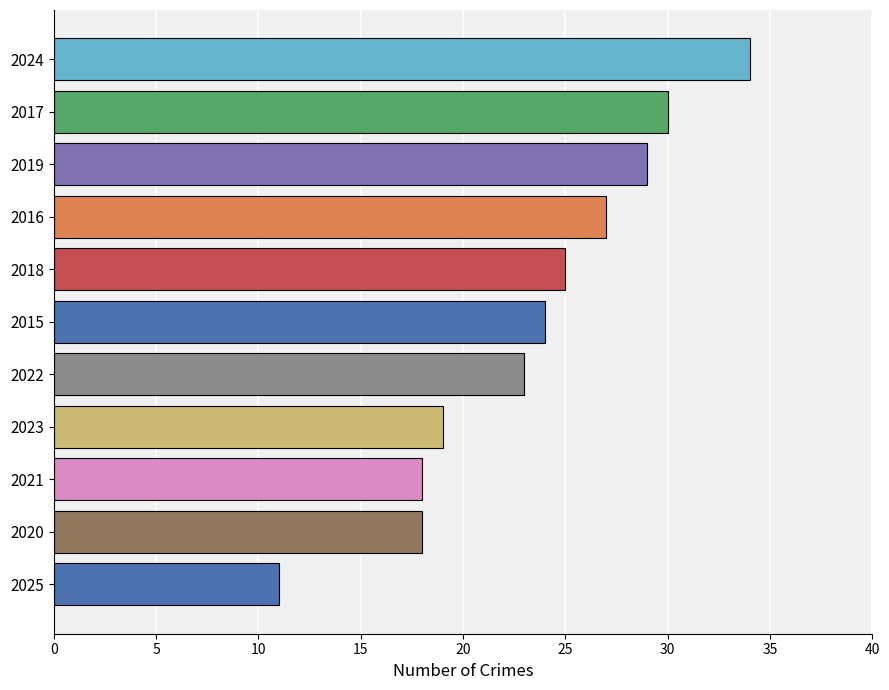

Reading top to bottom, list all the values displayed in this chart.

2024=34	2017=30	2019=29	2016=27	2018=25	2015=24	2022=23	2023=19	2021=18	2020=18	2025=11